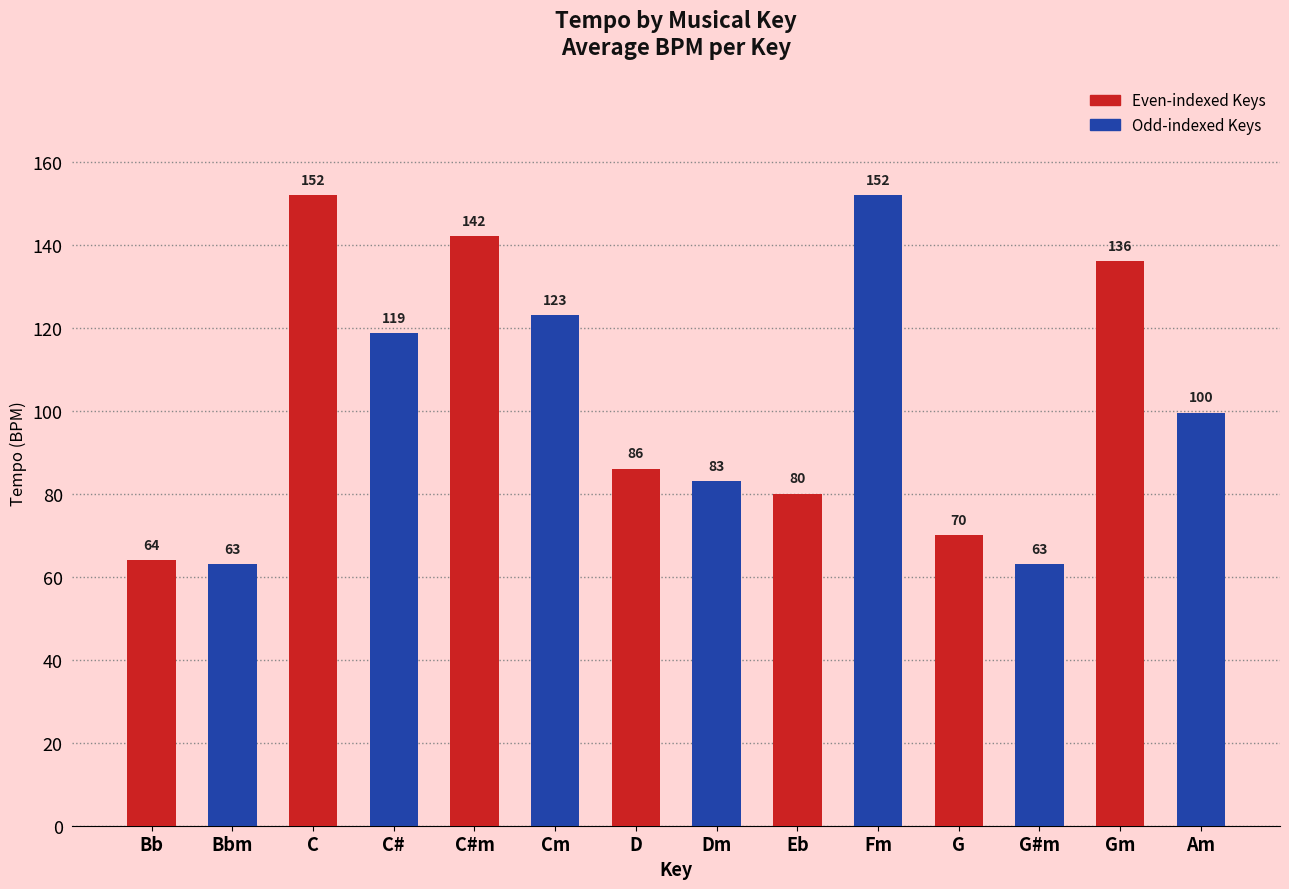

What is the maximum value shown in the chart?

152.0